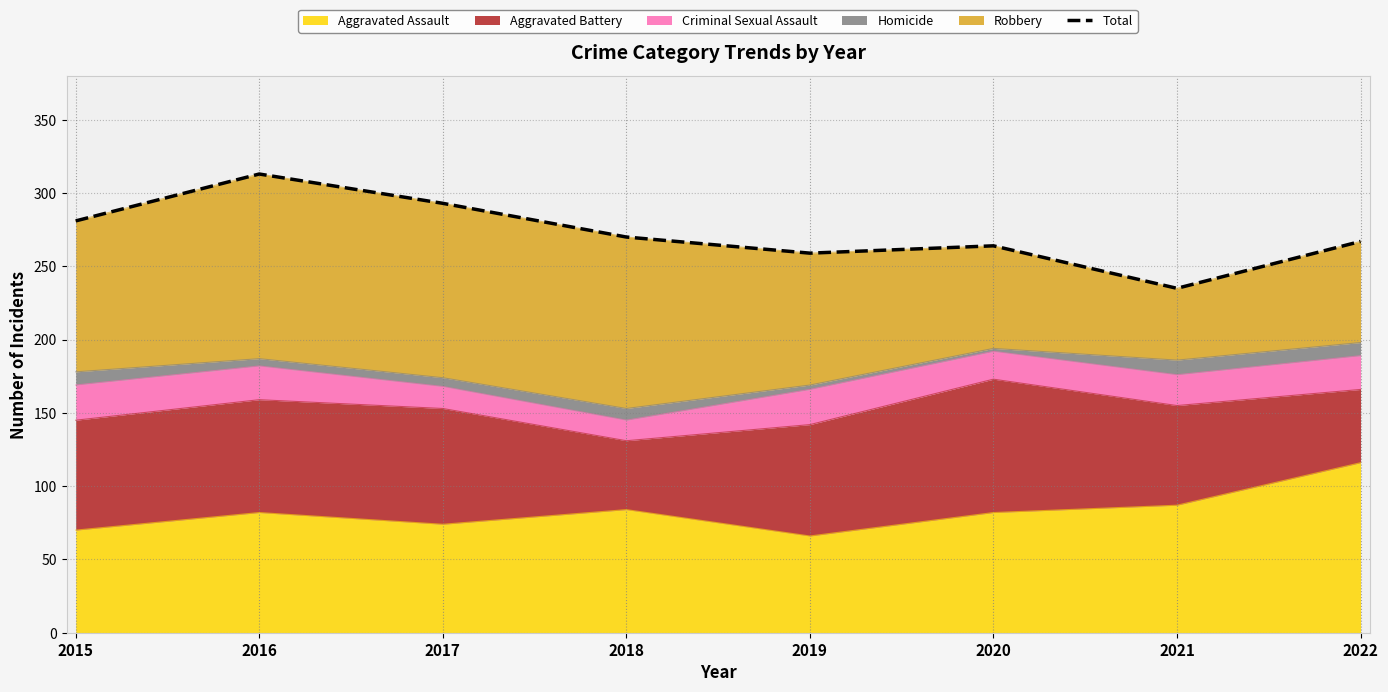

Where does the data first go above 270?

2015